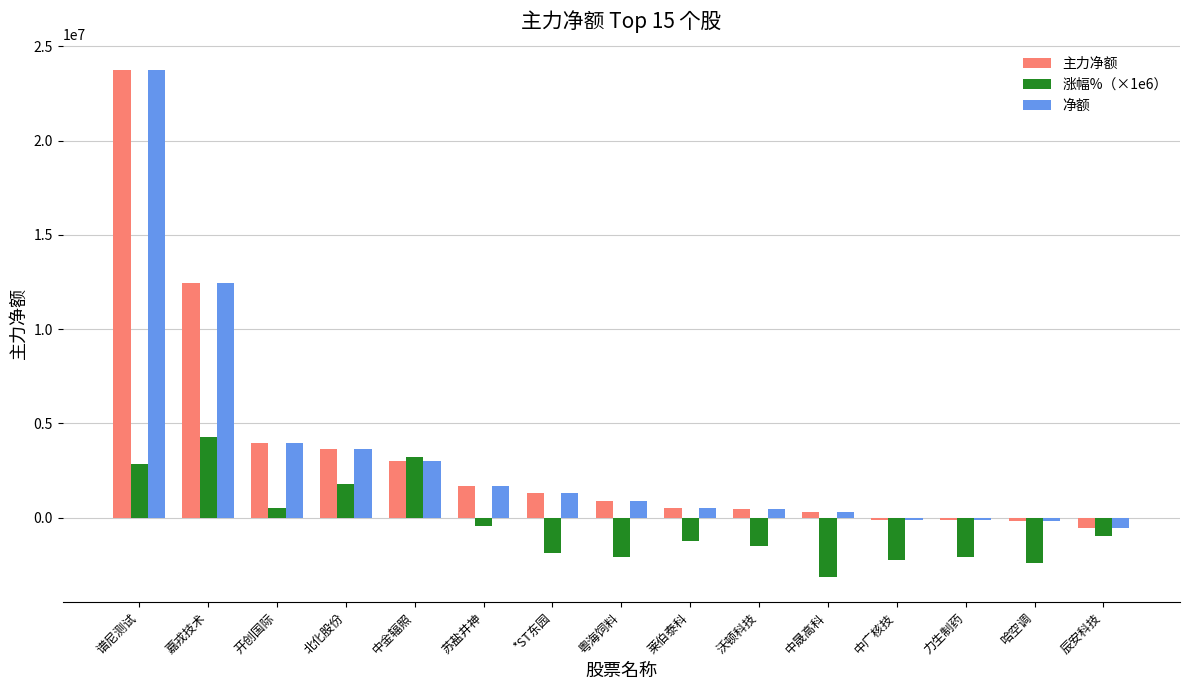

What is the total value across all series at 嘉戎技术?

29103046.0